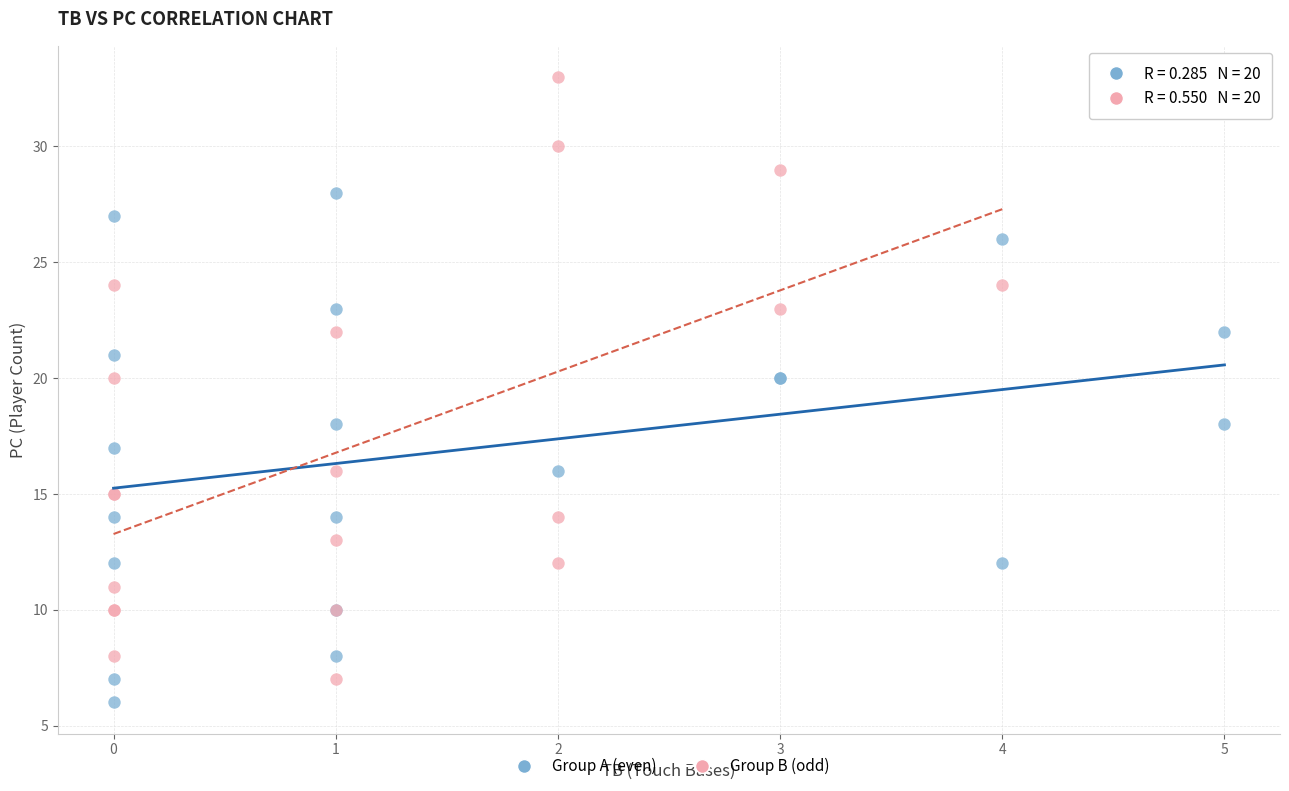

Which series contains the highest Y value?

Group B (odd)